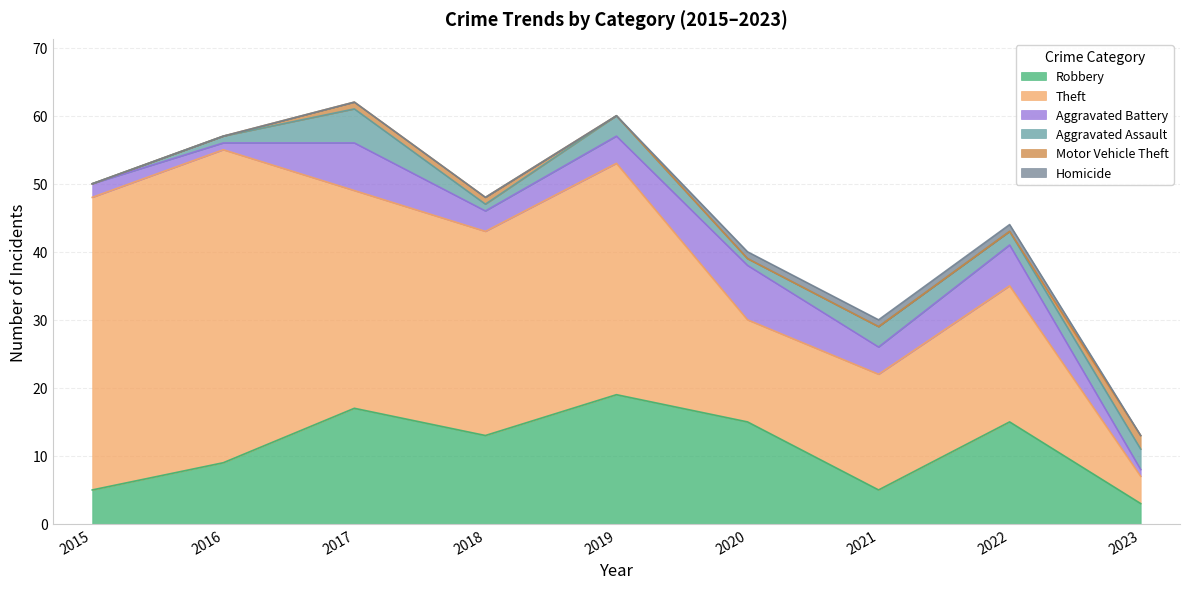

Reading left to right, transcribe all the data shown in this chart.

Robbery: 5	9	17	13	19	15	5	15	3
Theft: 43	46	32	30	34	15	17	20	4
Aggravated Battery: 2	1	7	3	4	8	4	6	1
Aggravated Assault: 0	1	5	1	3	1	3	2	3
Motor Vehicle Theft: 0	0	1	1	0	0	0	0	2
Homicide: 0	0	0	0	0	1	1	1	0